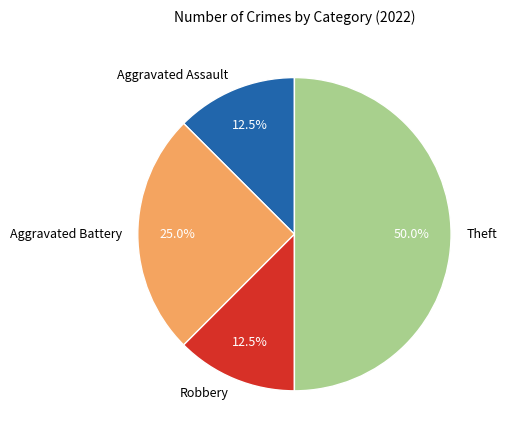

Combined, do Theft and Aggravated Battery account for over 50%?

Yes